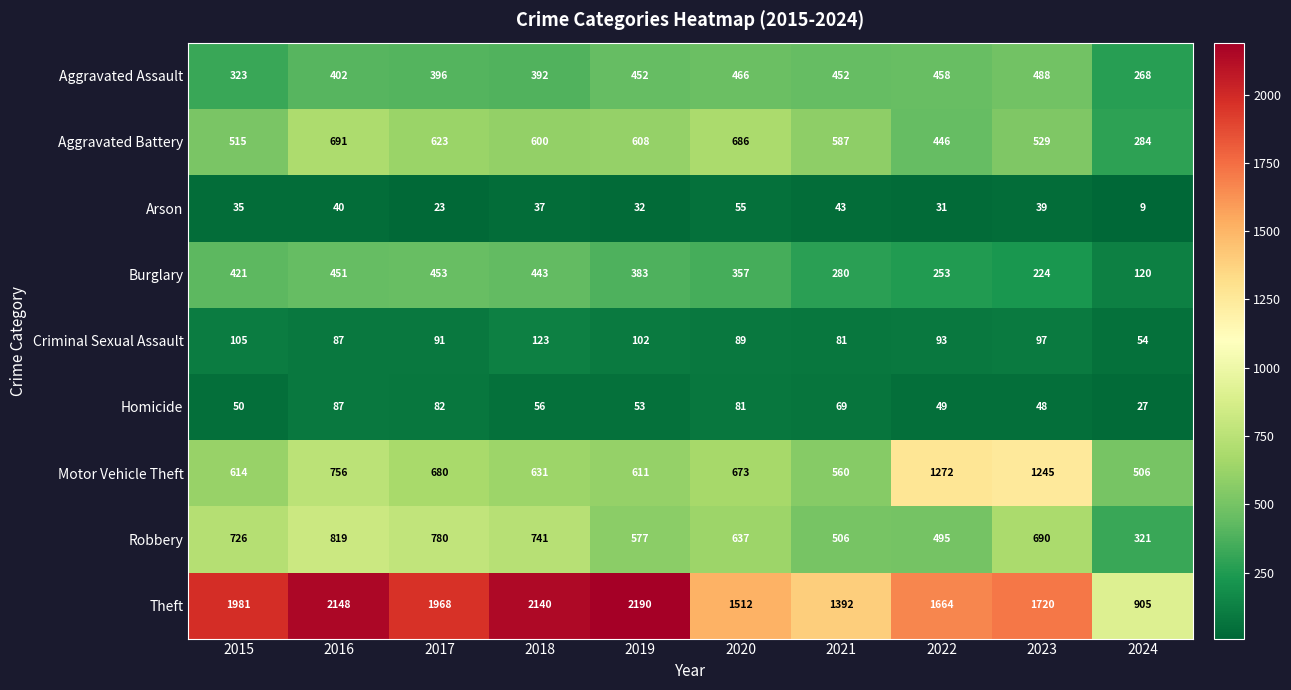

What is the approximate value of Homicide at 2019, to the nearest 5?

55